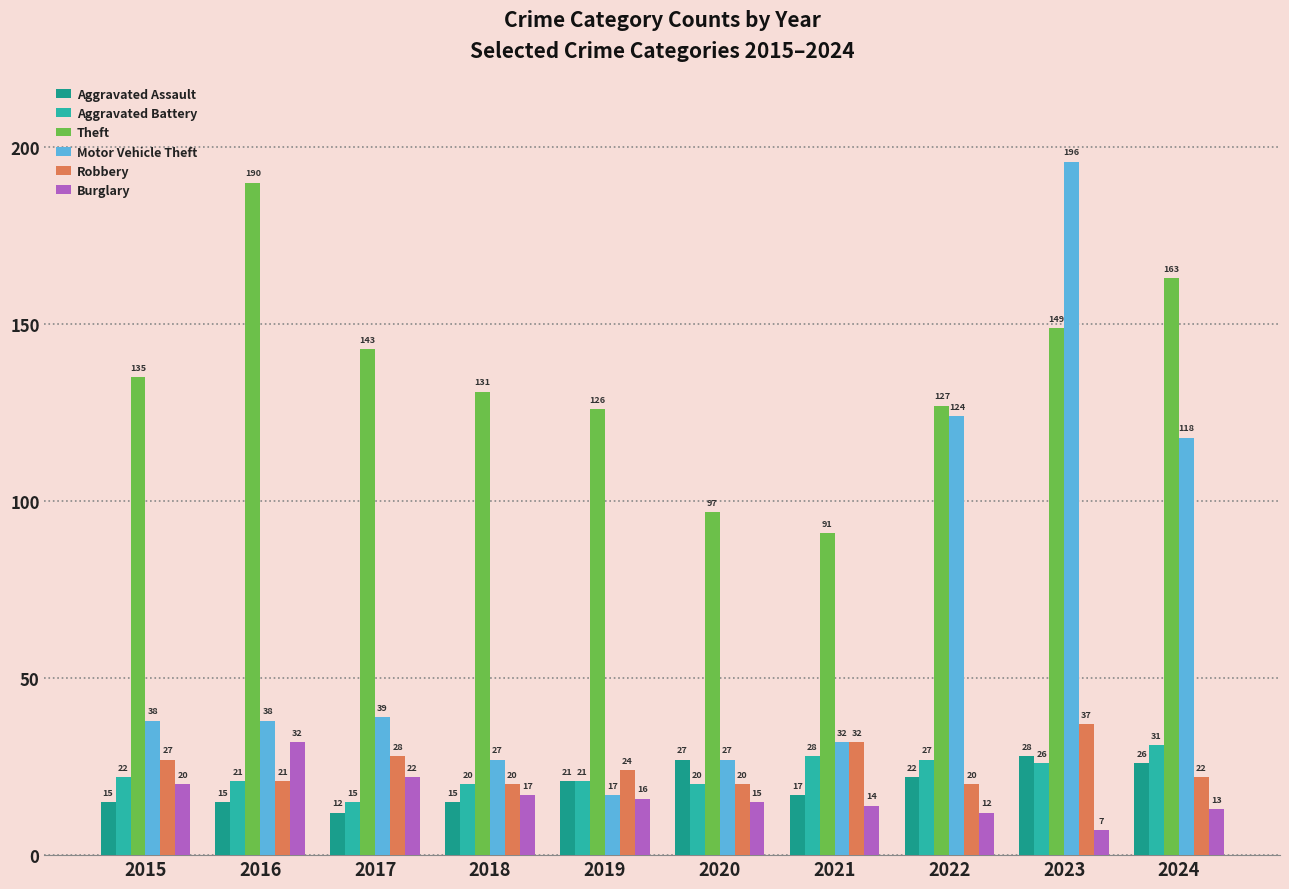

Count the number of data series in this chart.

6